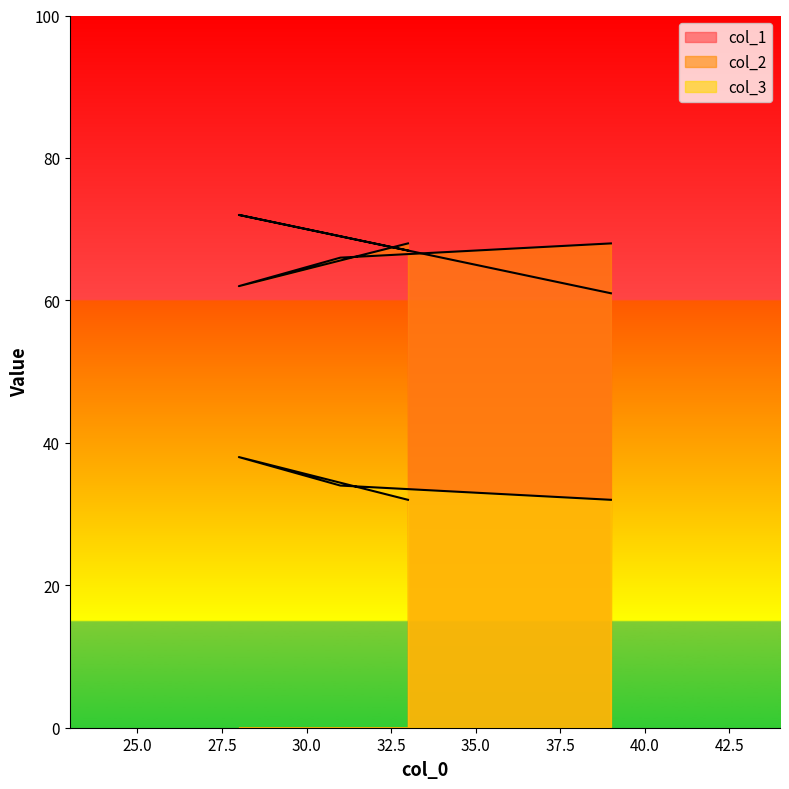

At how many categories does at least one series exceed 39?

4